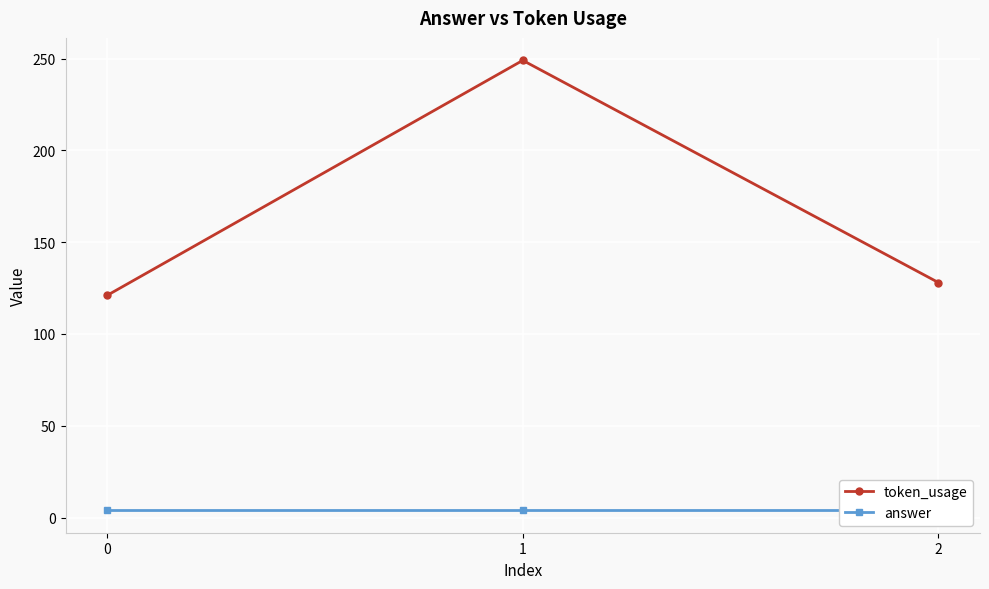

What are all the series names shown in the legend?

token_usage, answer